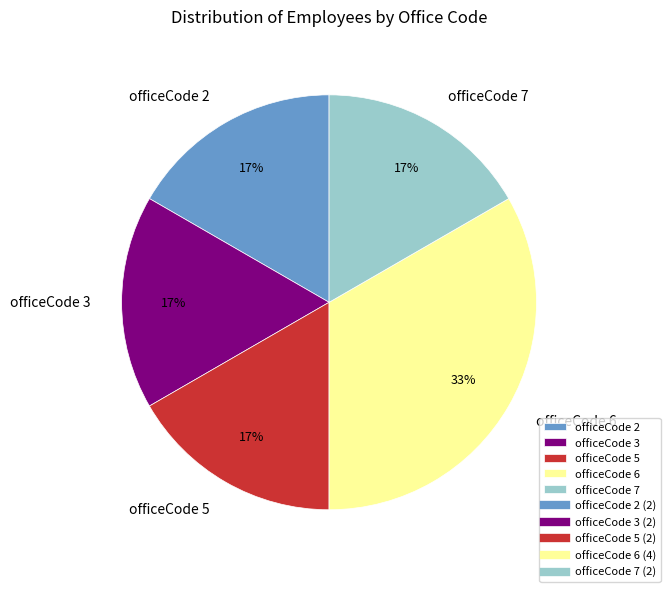

Which slice is the largest?

officeCode 6